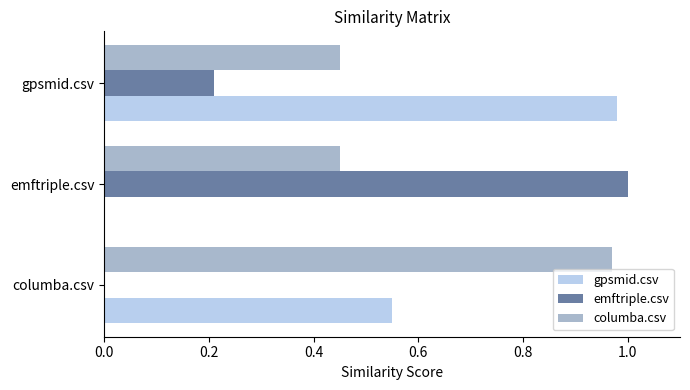

What is the sum of the columba.csv values at gpsmid.csv and emftriple.csv?

0.9